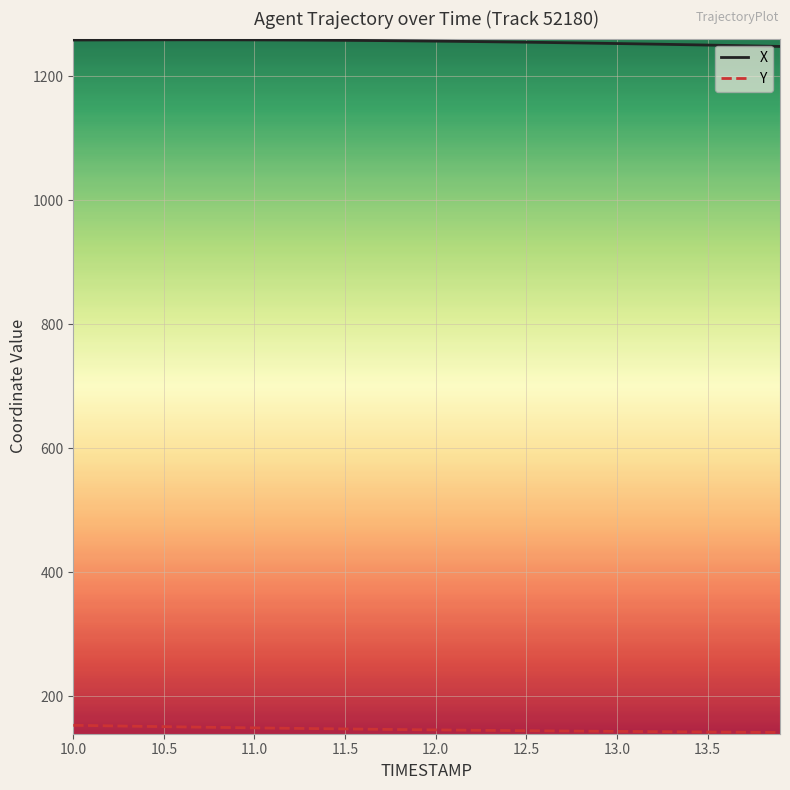

Which series has the largest total across all categories?

X